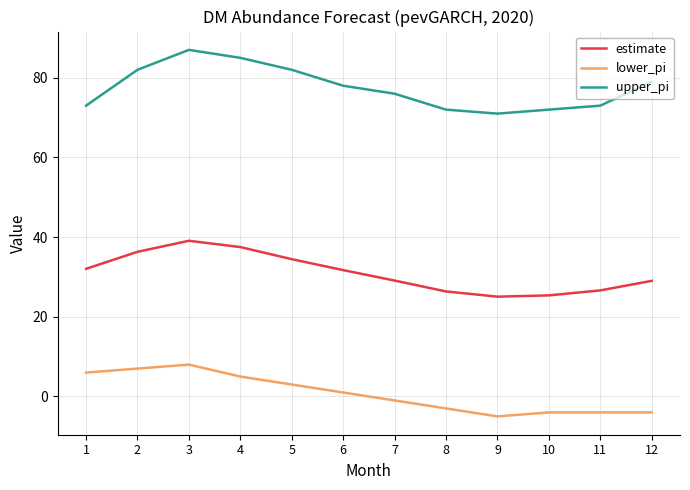

What is the minimum value for lower_pi?

-5.0